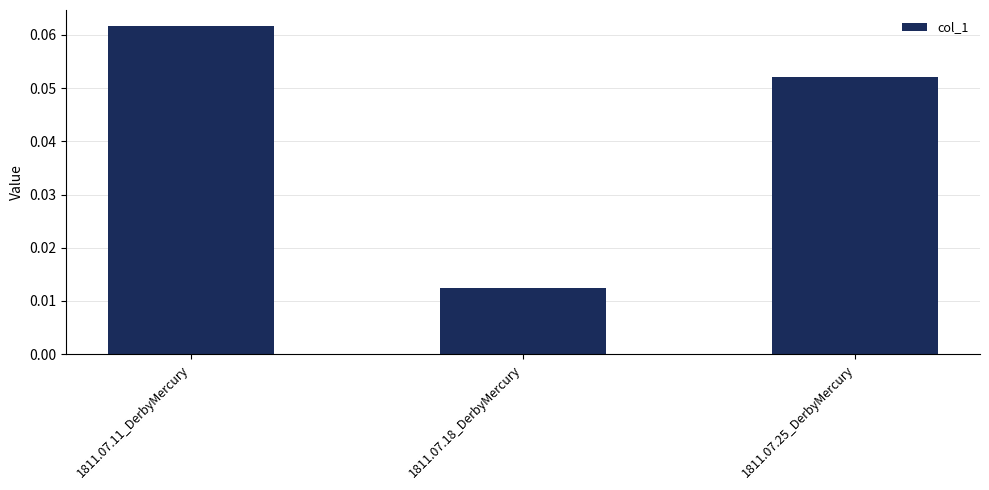

At which category does the chart reach its minimum across all series?

1811.07.18_DerbyMercury